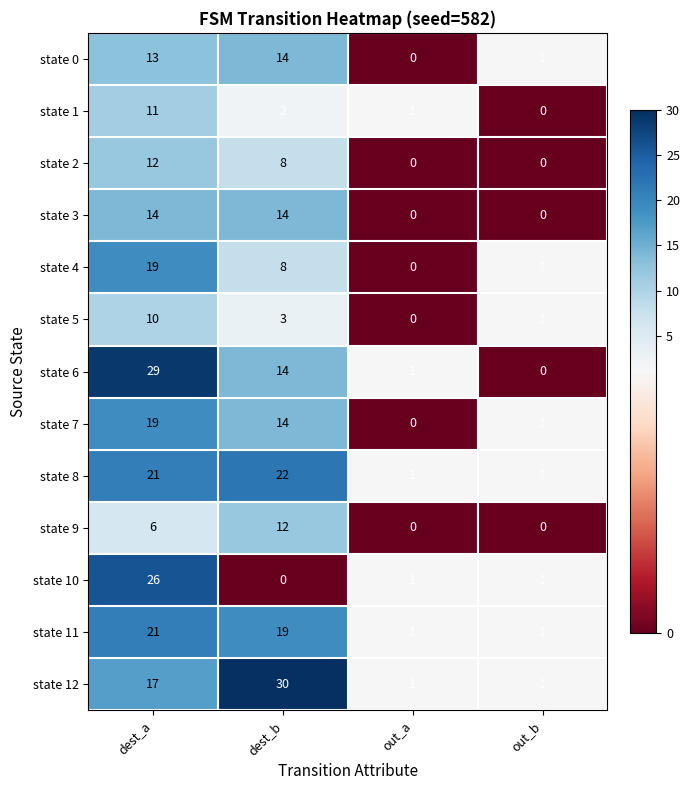

What is the maximum value shown in the chart?

30